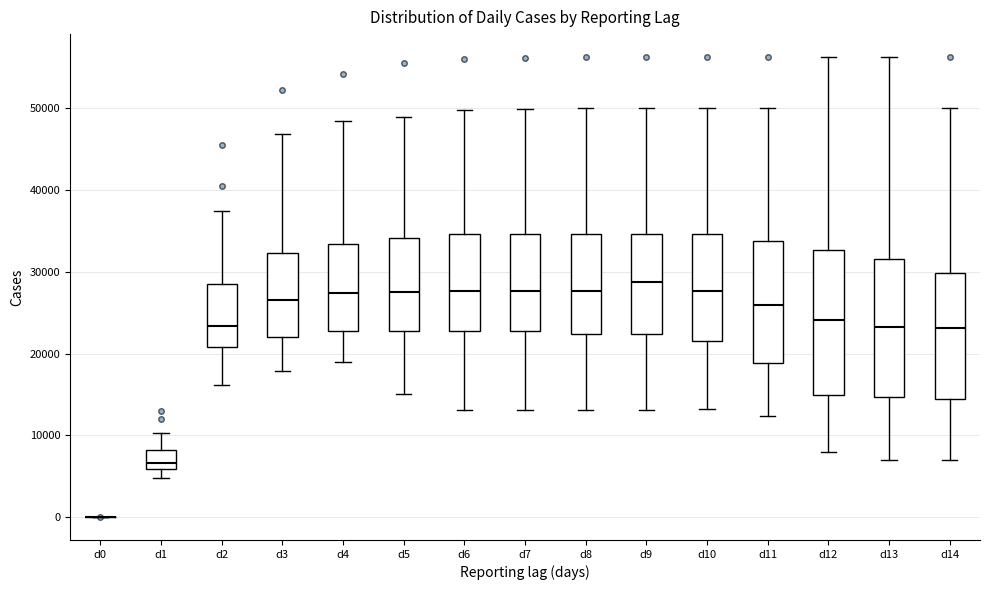

Reading left to right, transcribe this box plot: for each box, give where its median line is, the range the box spans, and where its two whiskers end, as read against the y-axis. The values are not printed on the chart, so give them approximately, as read against the axis.

d0: box collapsed to a line at 0, whiskers 0 to 0
d1: median 7000, box 6000 to 8000, whiskers 5000 to 10000
d2: median 23000, box 21000 to 29000, whiskers 16000 to 37000
d3: median 27000, box 22000 to 32000, whiskers 18000 to 47000
d4: median 27000, box 23000 to 33000, whiskers 19000 to 48000
d5: median 28000, box 23000 to 34000, whiskers 15000 to 49000
d6: median 28000, box 23000 to 35000, whiskers 13000 to 50000
d7: median 28000, box 23000 to 35000, whiskers 13000 to 50000
d8: median 28000, box 22000 to 35000, whiskers 13000 to 50000
d9: median 29000, box 22000 to 35000, whiskers 13000 to 50000
d10: median 28000, box 22000 to 35000, whiskers 13000 to 50000
d11: median 26000, box 19000 to 34000, whiskers 12000 to 50000
d12: median 24000, box 15000 to 33000, whiskers 8000 to 56000
d13: median 23000, box 15000 to 32000, whiskers 7000 to 56000
d14: median 23000, box 14000 to 30000, whiskers 7000 to 50000